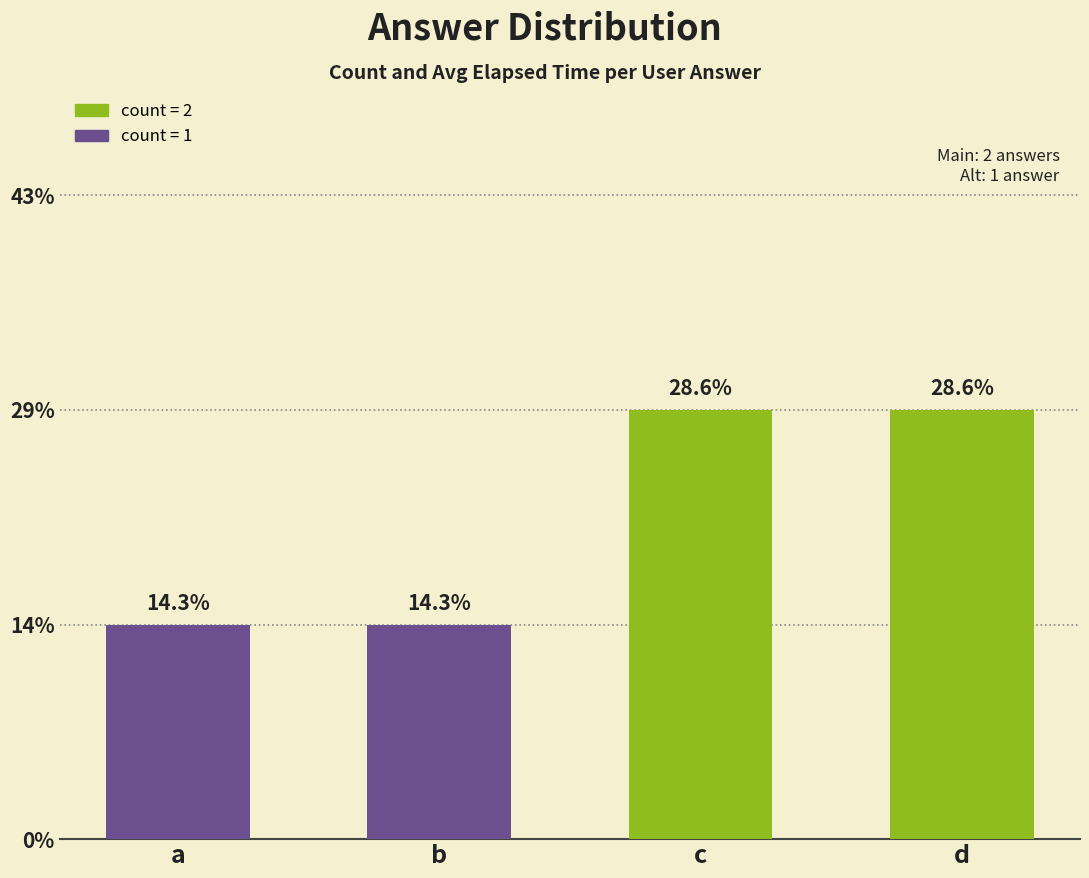

Does the chart contain any negative values?

No